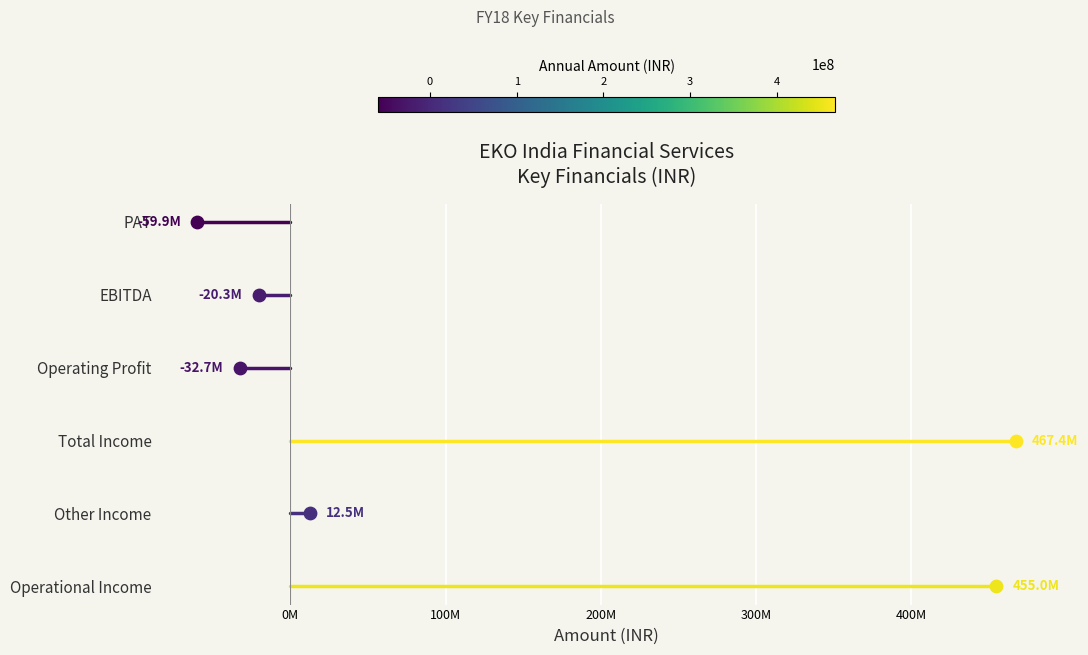

Which series reaches the minimum Y coordinate?

Operational Income